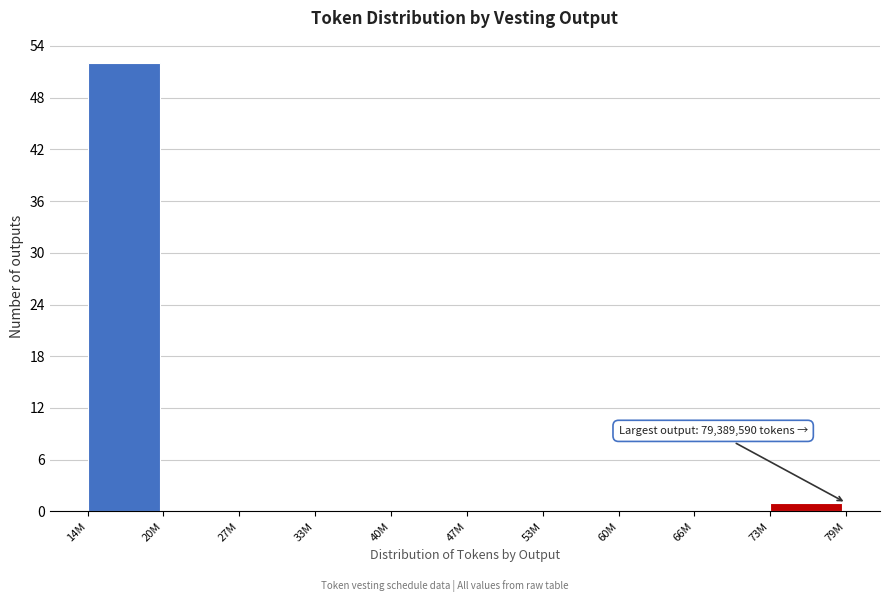

Reading left to right, list all the values displayed in this chart.

14M=52	20M=0	27M=0	33M=0	40M=0	47M=0	53M=0	60M=0	66M=0	73M=1